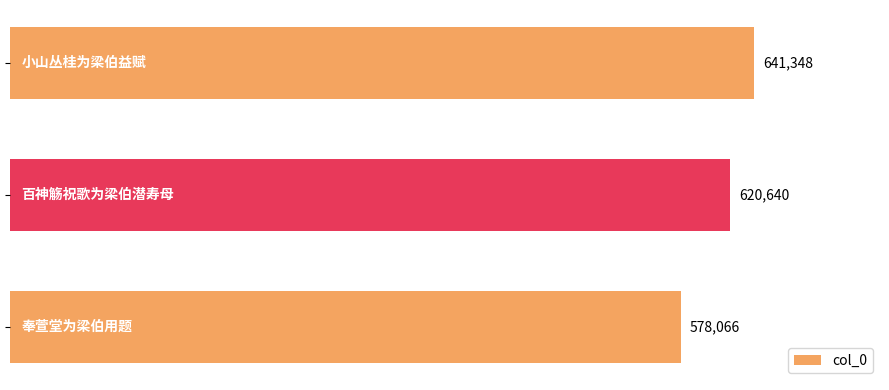

What is the average value?

613351